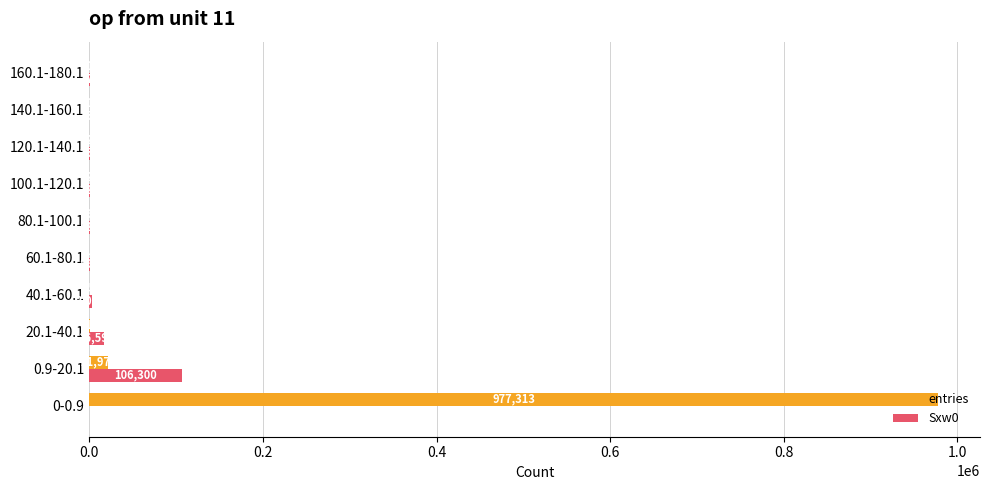

What is the sum of the entries values at 140.1-160.1 and 100.1-120.1?

3